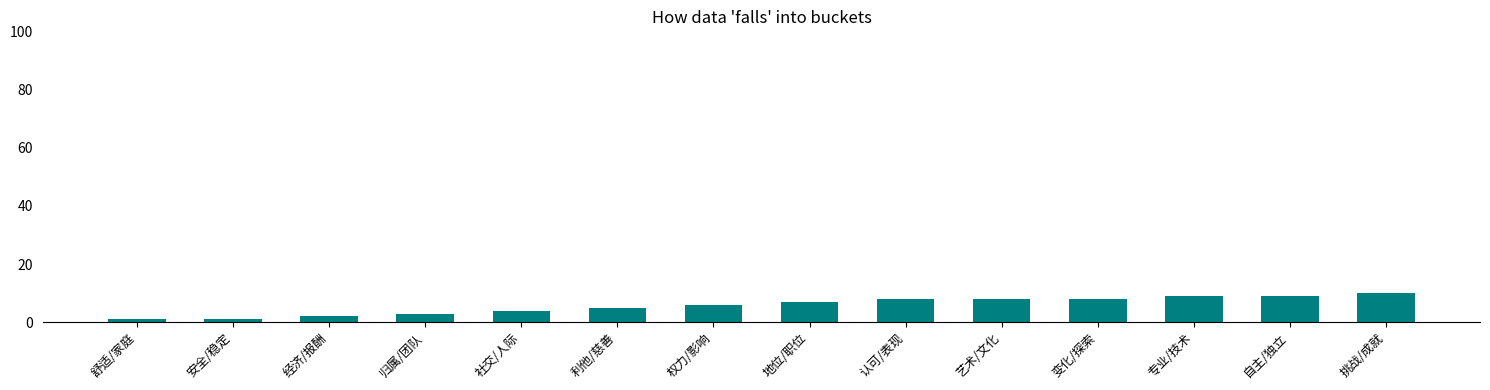

What is the change in value from 舒适/家庭 to 挑战/成就?

+9